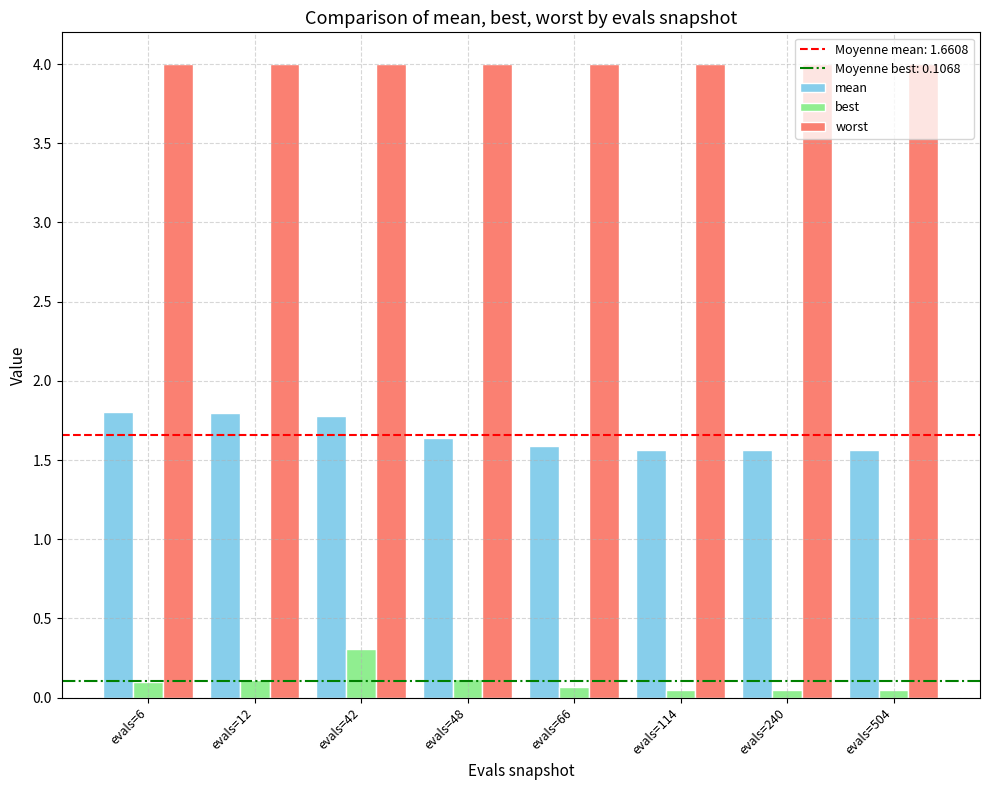

Rank the series at evals=504 from highest to lowest value.

worst, mean, best